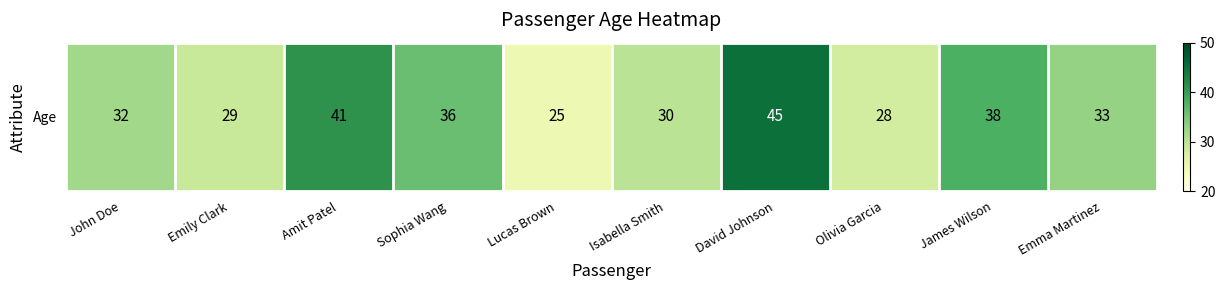

The chart shows a value of 28 at Olivia Garcia. True or false?

True